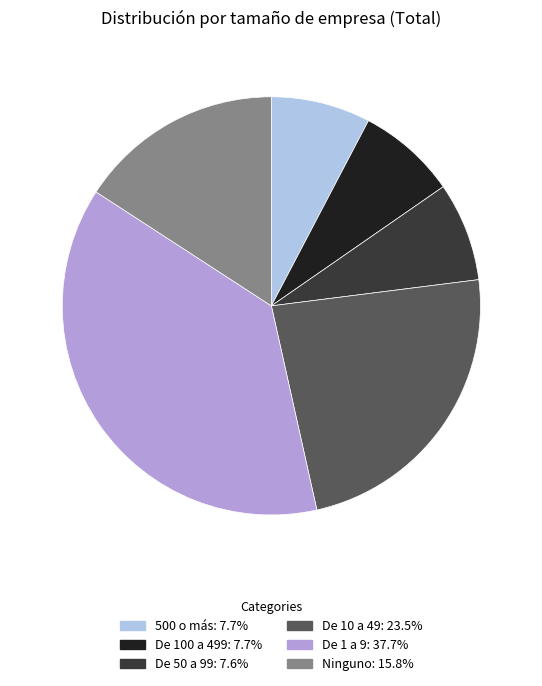

Is it true that De 10 a 49 is 24% of the pie?

True